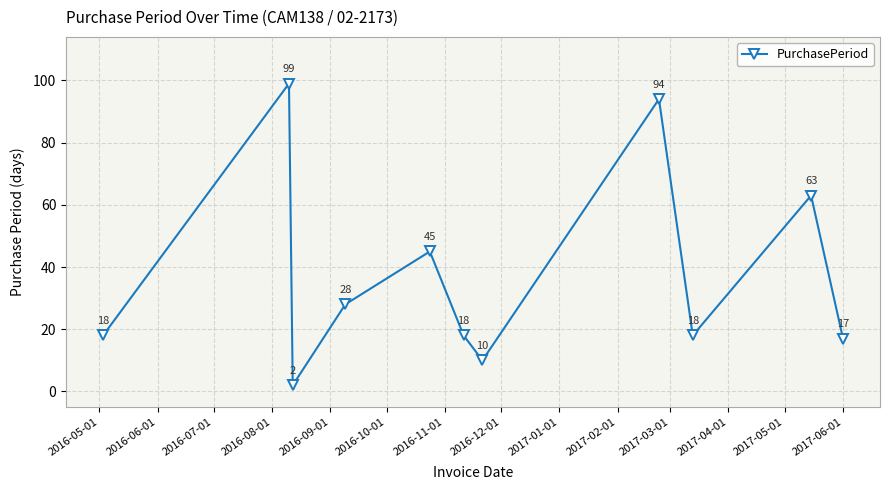

What is the value of the 6th point from the left?

18